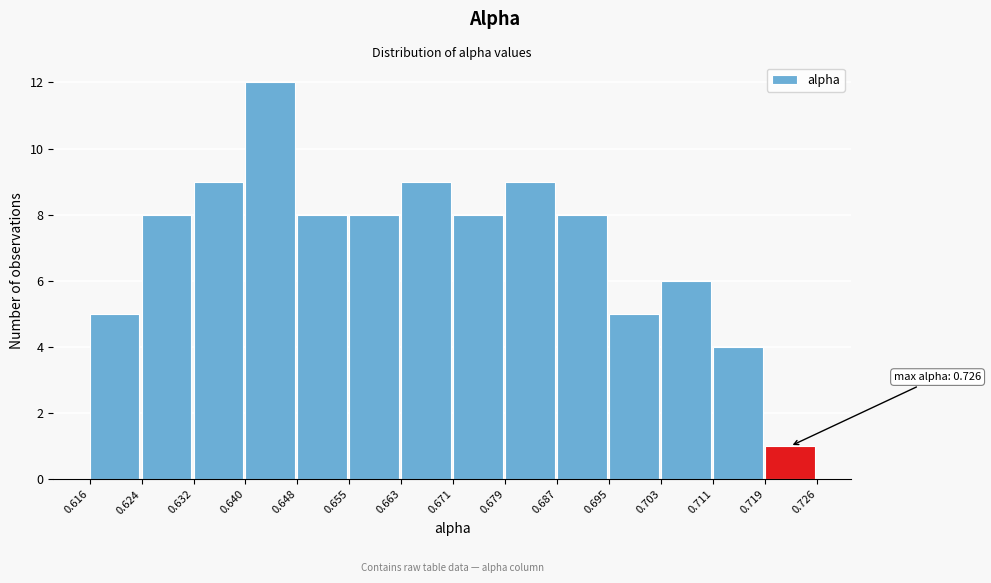

Over which range of the x-axis is the bar tallest?

0.640 to 0.648